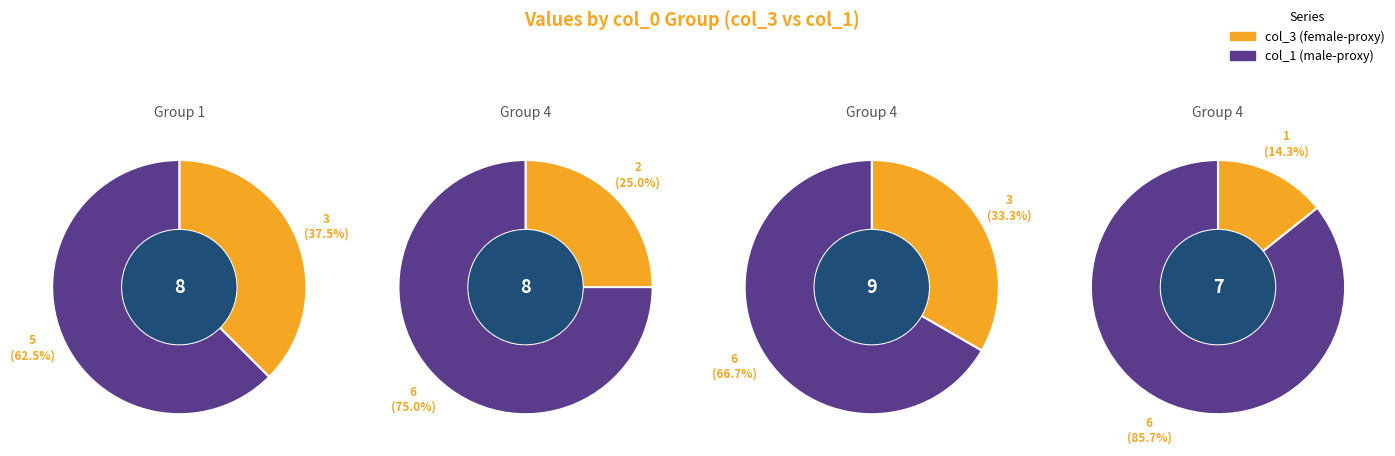

Approximately how many times larger is the value at 4 compared to 4?

0.5